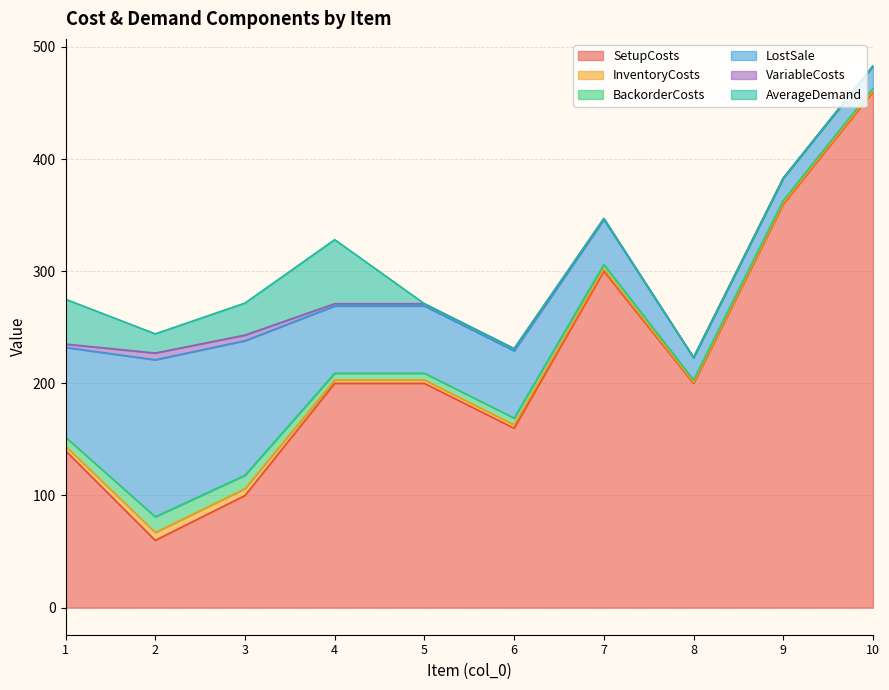

Count the number of categories in the chart.

10